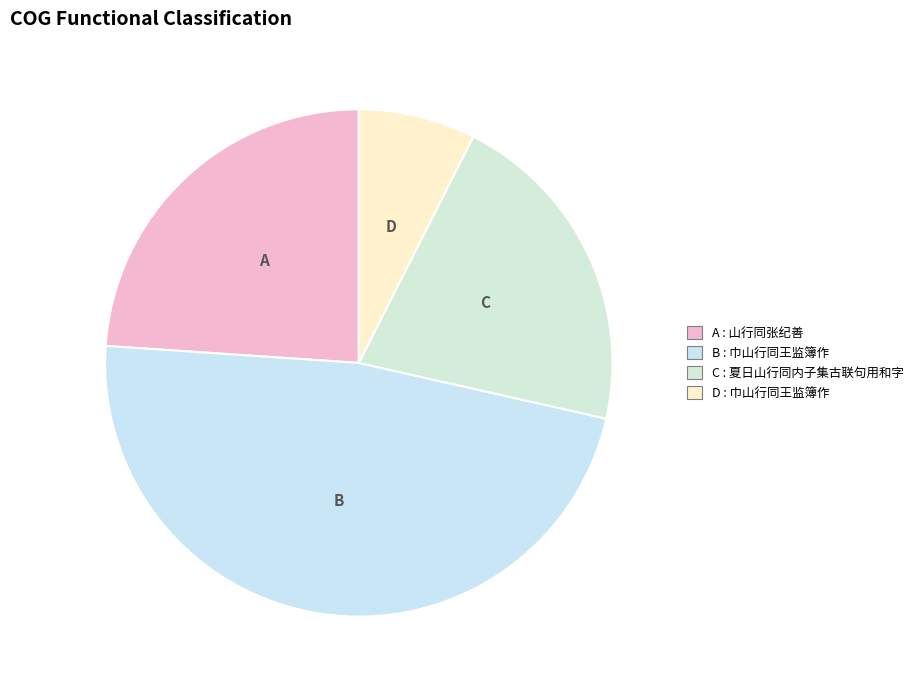

Rank the categories by value from lowest to highest.

巾山行同王监簿作, 夏日山行同内子集古联句用和字, 山行同张纪善, 巾山行同王监簿作